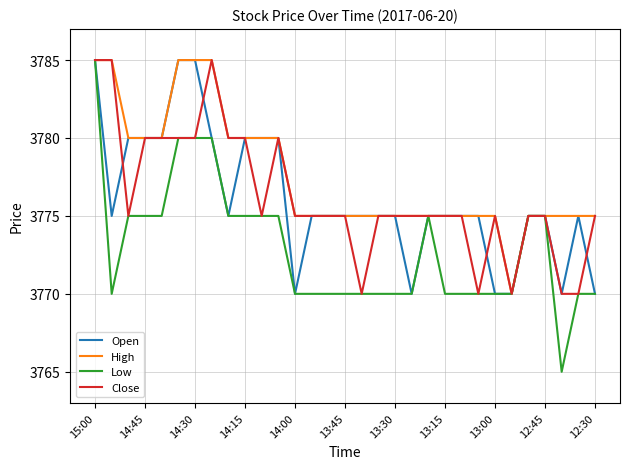

Which series has the largest total across all categories?

High